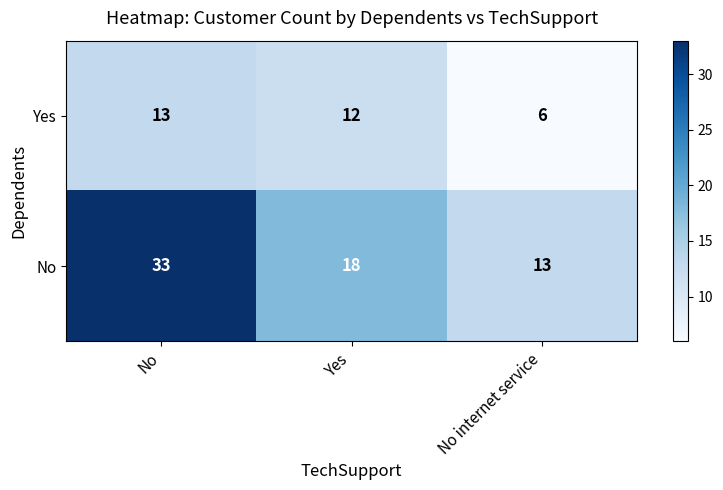

Read the Yes value at No internet service.

6